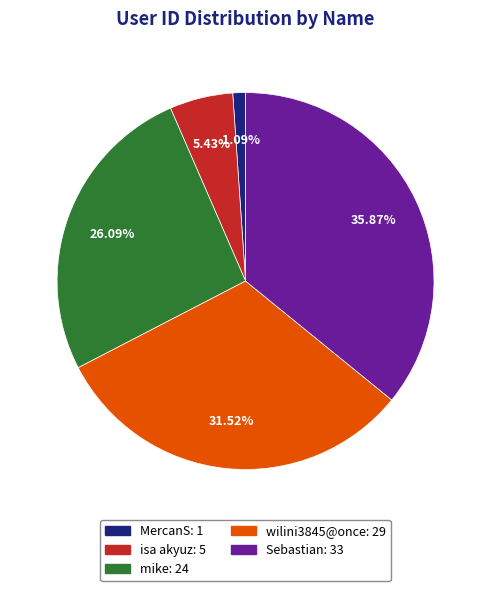

Rank the categories by value from lowest to highest.

MercanS, isa akyuz, mike, wilini3845@once, Sebastian